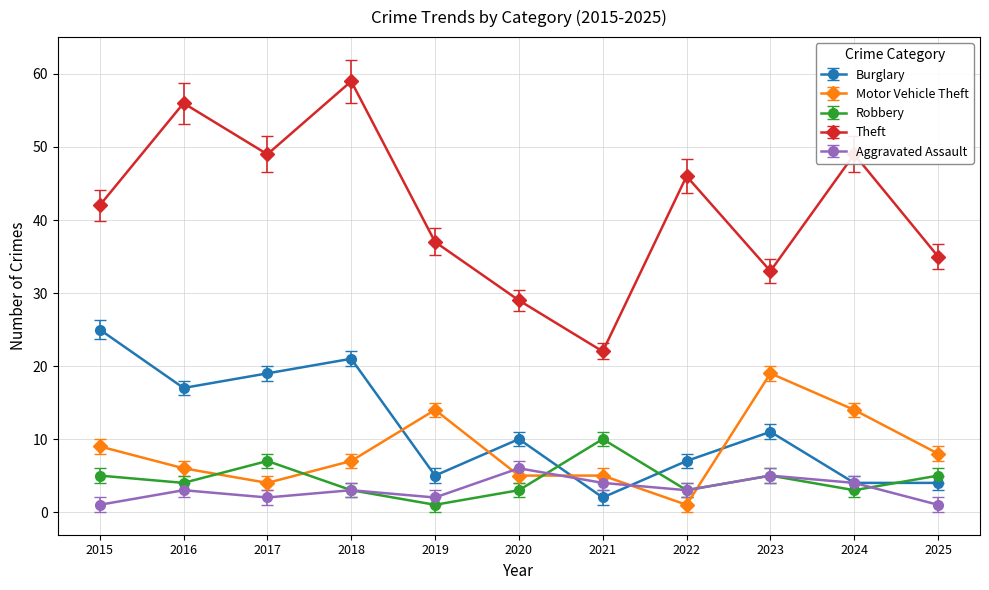

How many lines are shown in the chart?

5